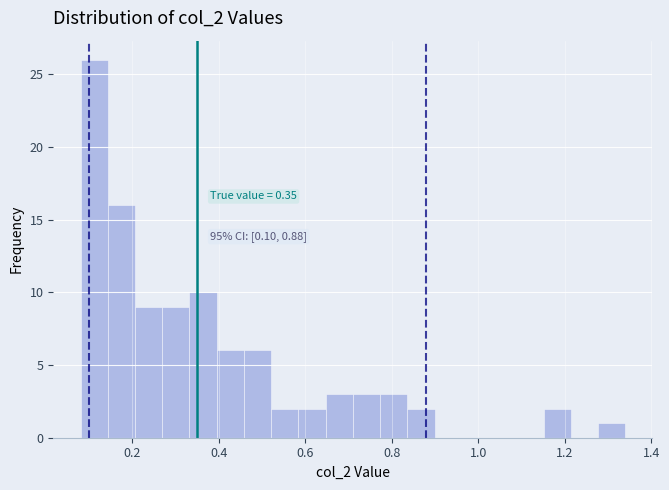

Around what value on the x-axis is the tallest bar? Give the approximate position of its centre, as read against the axis.

0.12